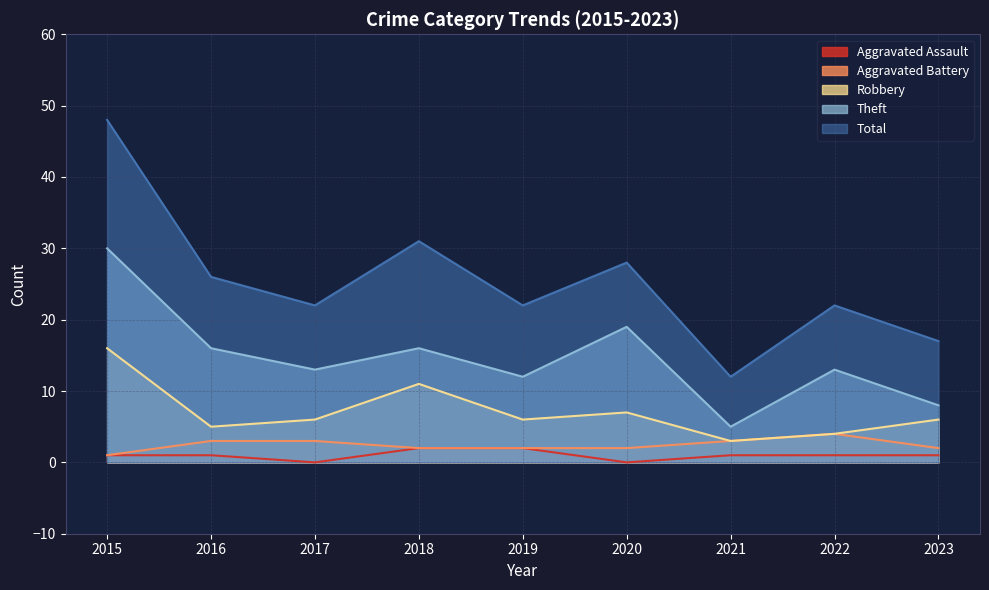

True or false: Aggravated Battery and Total cross at least once.

False